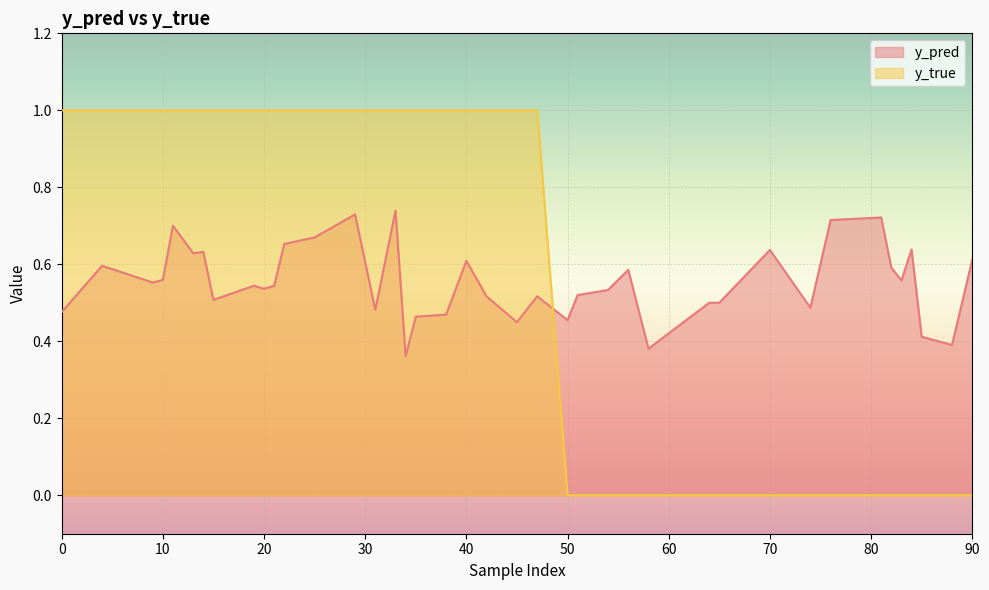

What is the difference between the maximum and second lowest values in the y_true series?

1.0